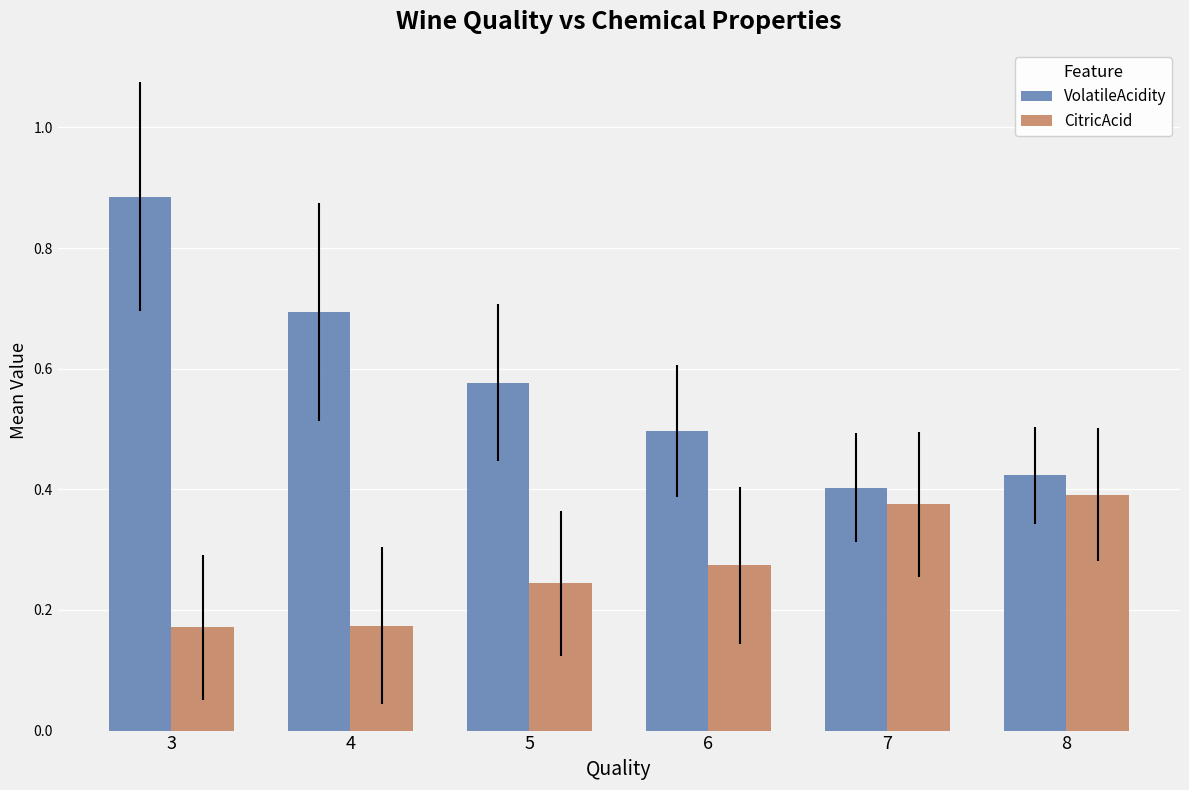

Rank the series at 6 from lowest to highest value.

CitricAcid, VolatileAcidity